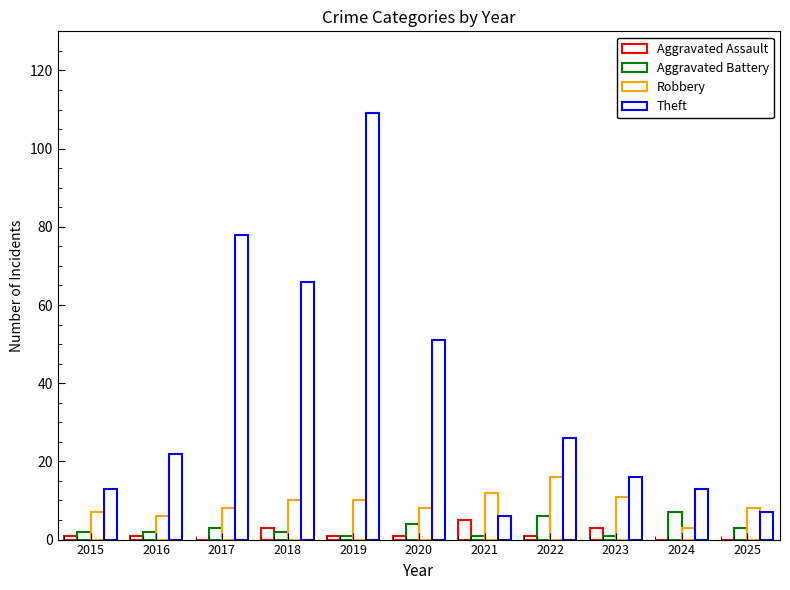

At how many categories does at least one series exceed 93?

1